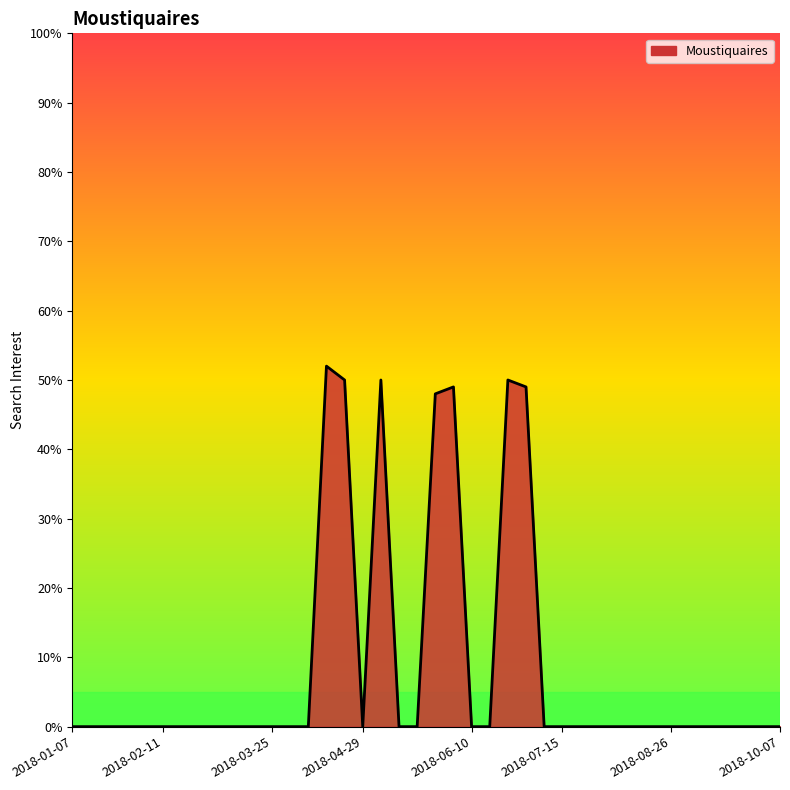

What is the greatest value displayed?

52